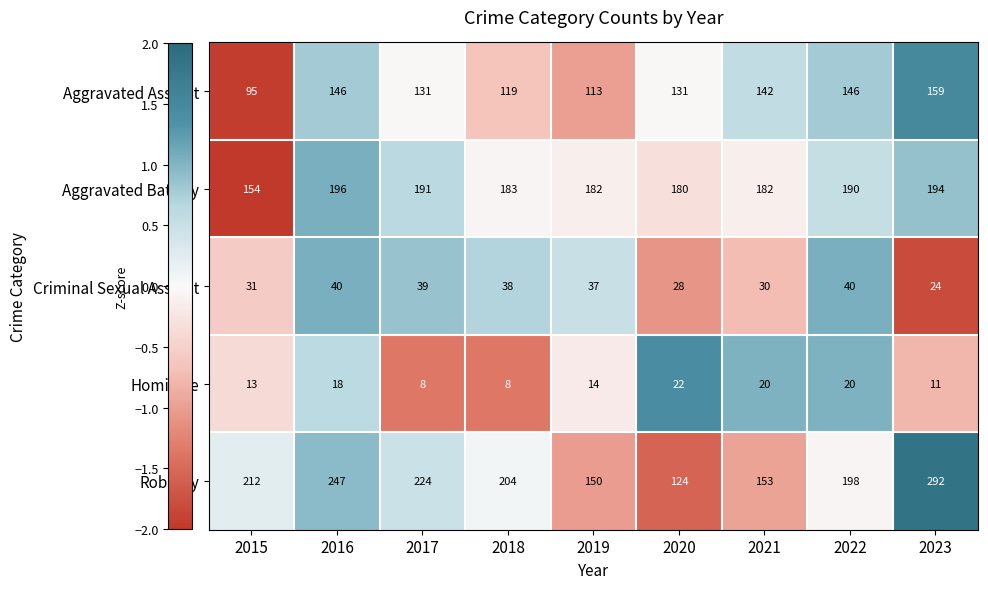

Which series has the largest total across all categories?

Robbery